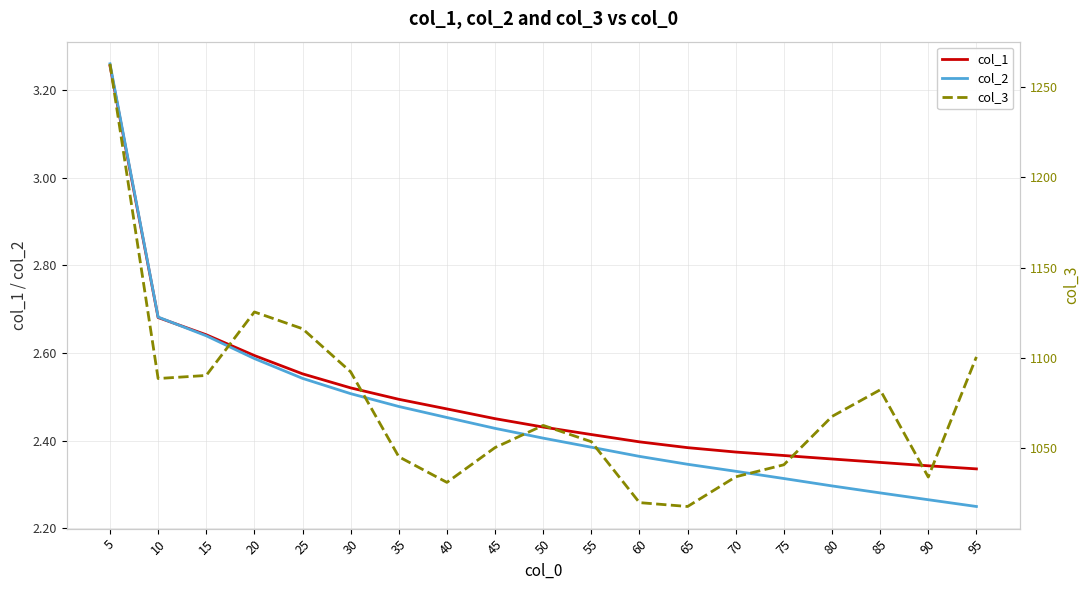

What is the value of the col_2 point at the 19th from the left?

2.2